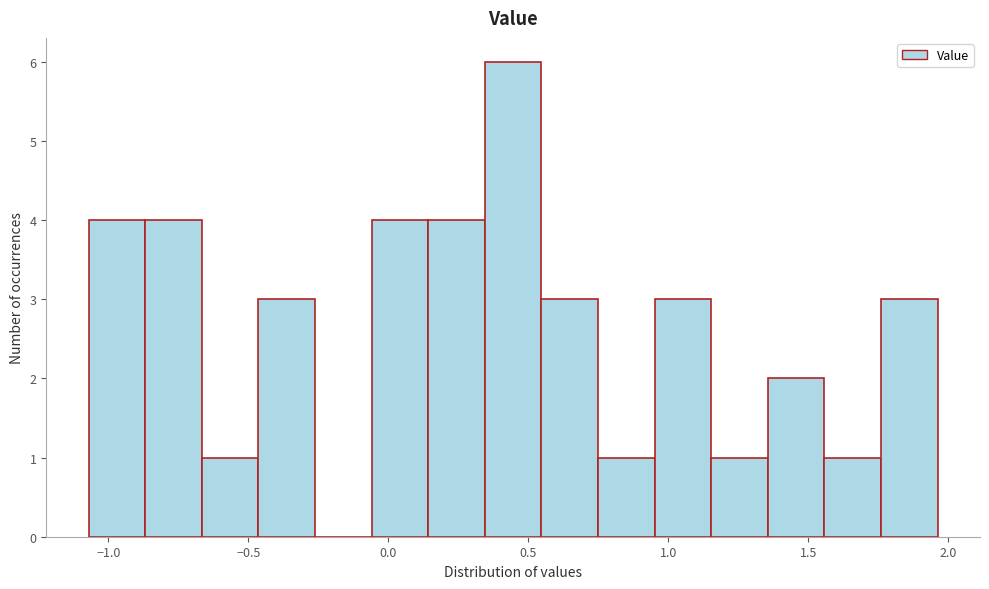

Reading left to right, transcribe this chart: for each bar, give the range it covers on the x-axis and its height. Neither the bar edges nor the heights are printed on the chart, so give them approximately, as read against the axes.

-1.05 to -0.85: 4
-0.85 to -0.65: 4
-0.65 to -0.45: 1
-0.45 to -0.25: 3
-0.25 to -0.05: 0
-0.05 to 0.15: 4
0.15 to 0.35: 4
0.35 to 0.55: 6
0.55 to 0.75: 3
0.75 to 0.95: 1
0.95 to 1.15: 3
1.15 to 1.35: 1
1.35 to 1.55: 2
1.55 to 1.75: 1
1.75 to 1.95: 3